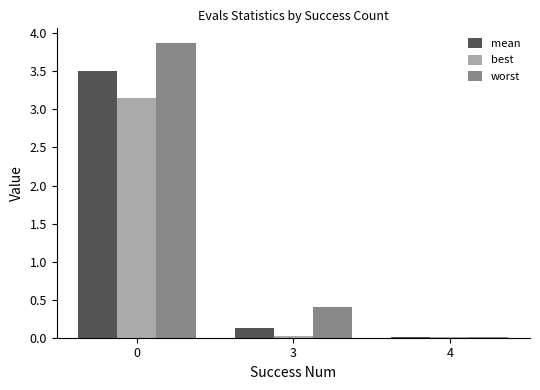

Which series changed the most between 0 and 3?

worst